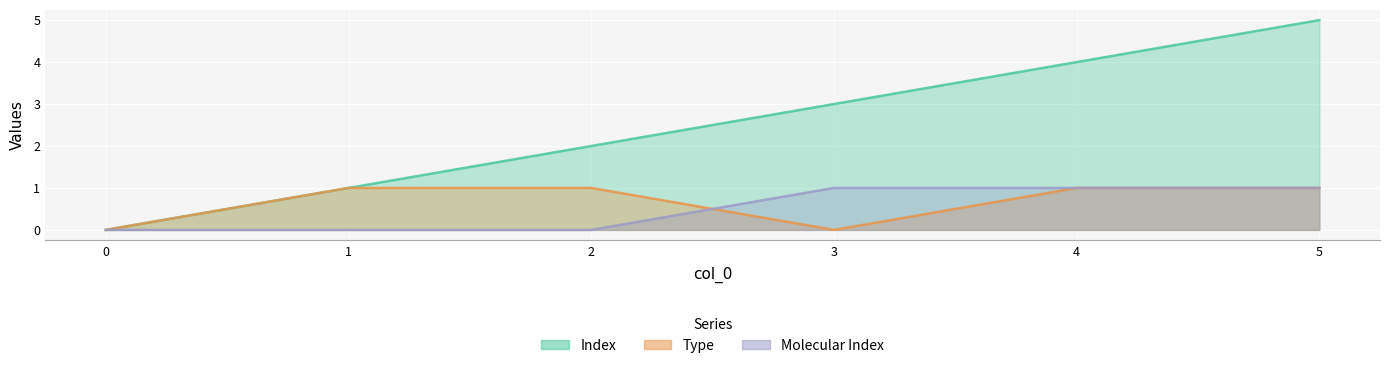

What is the approximate value of Molecular Index at 5?

1